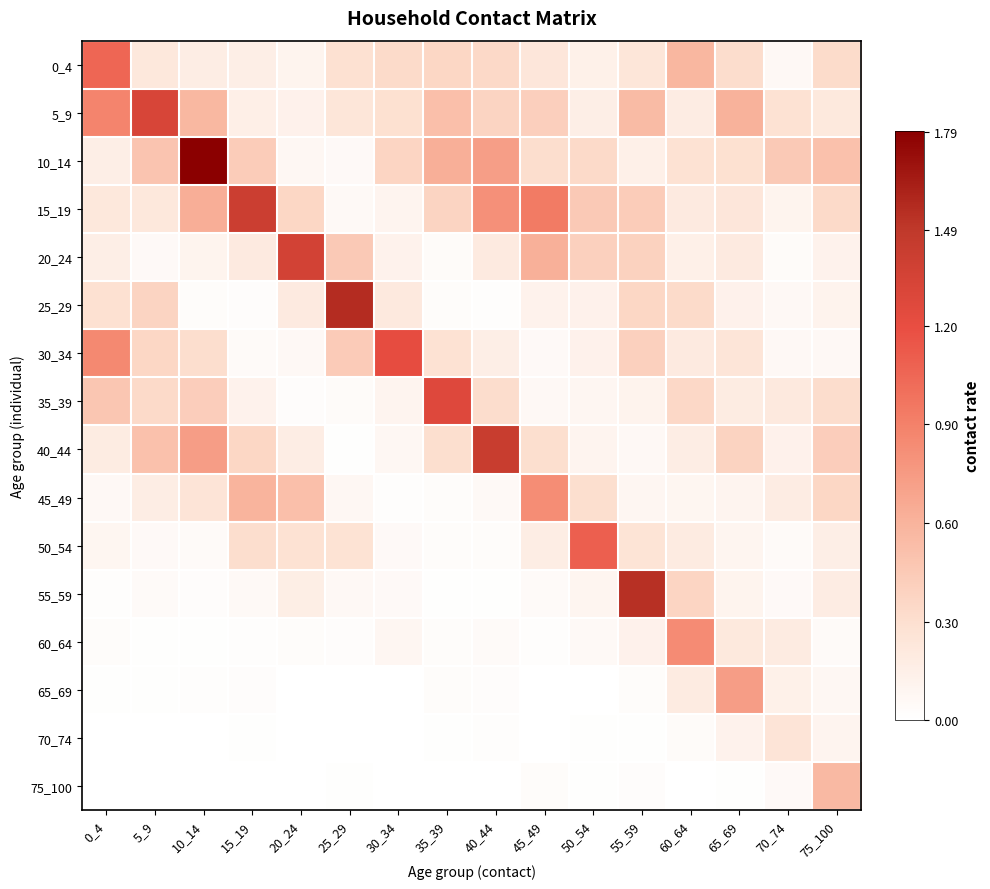

Rank the series by their maximum value, from highest to lowest.

10_14, 25_29, 55_59, 40_44, 15_19, 20_24, 5_9, 35_39, 30_34, 50_54, 0_4, 60_64, 45_49, 65_69, 75_100, 70_74